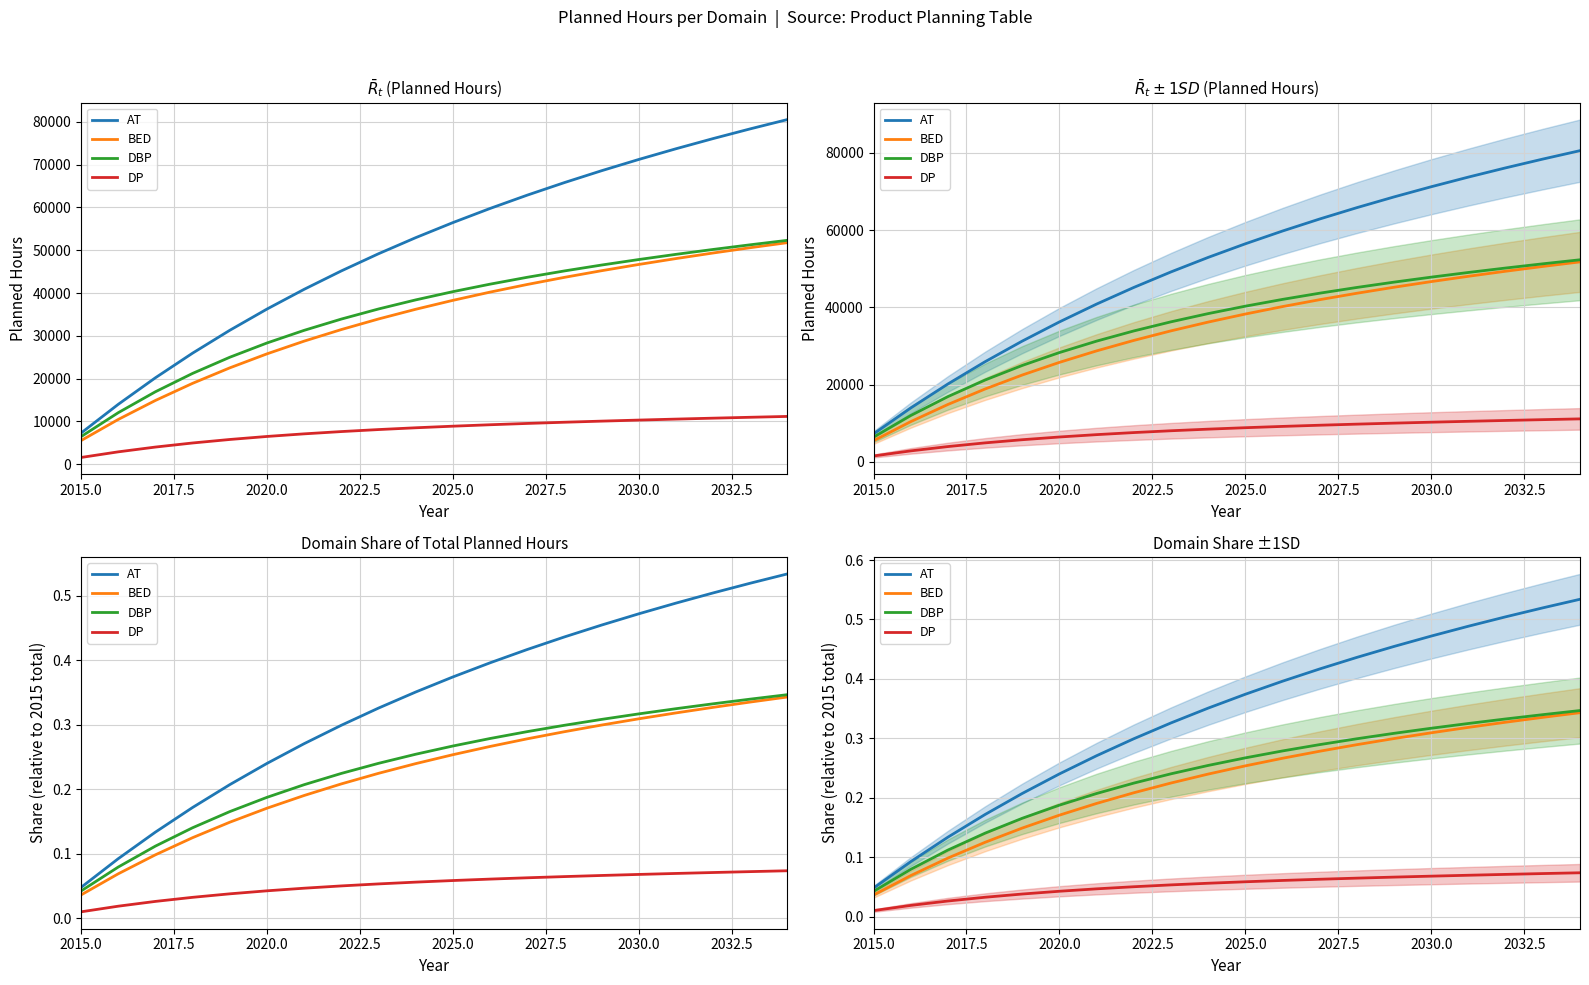

What are all the series names shown in the legend?

AT, BED, DBP, DP